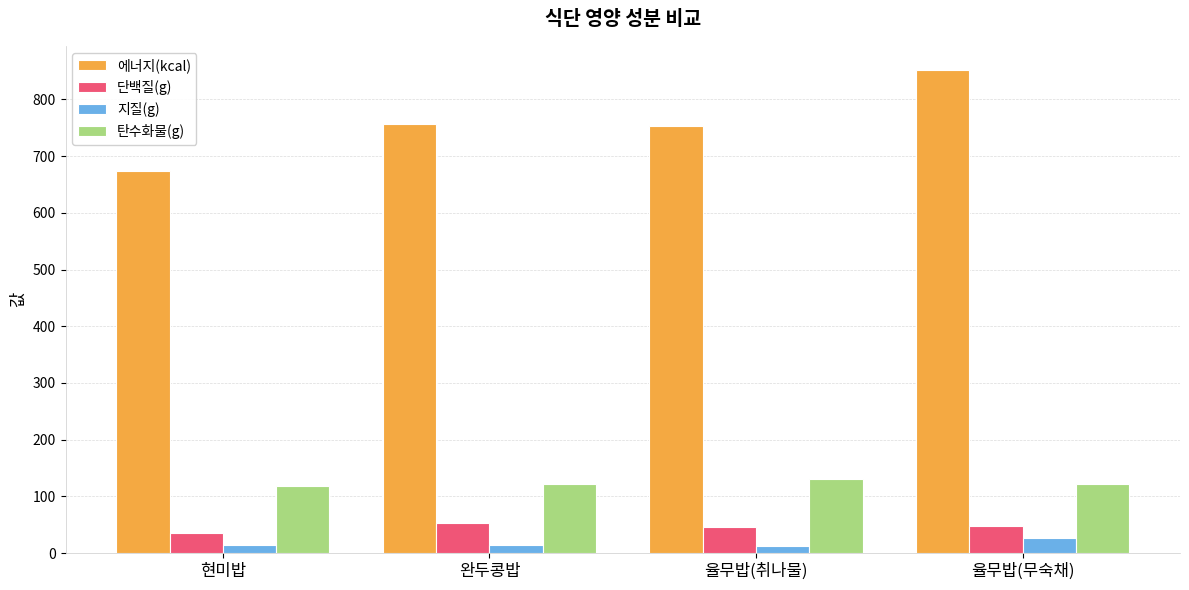

Rank the series by their maximum value, from highest to lowest.

에너지(kcal), 탄수화물(g), 단백질(g), 지질(g)